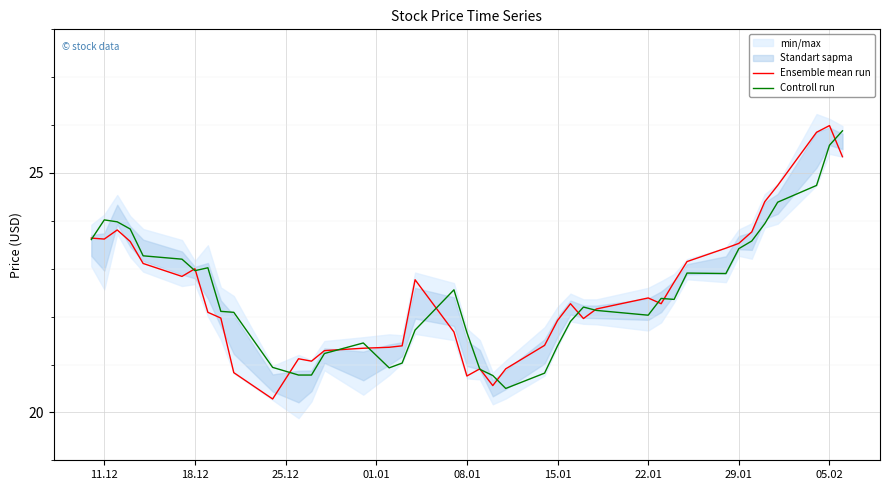

Which series ends up on top after the final intersection of Controll run and Ensemble mean run?

Controll run